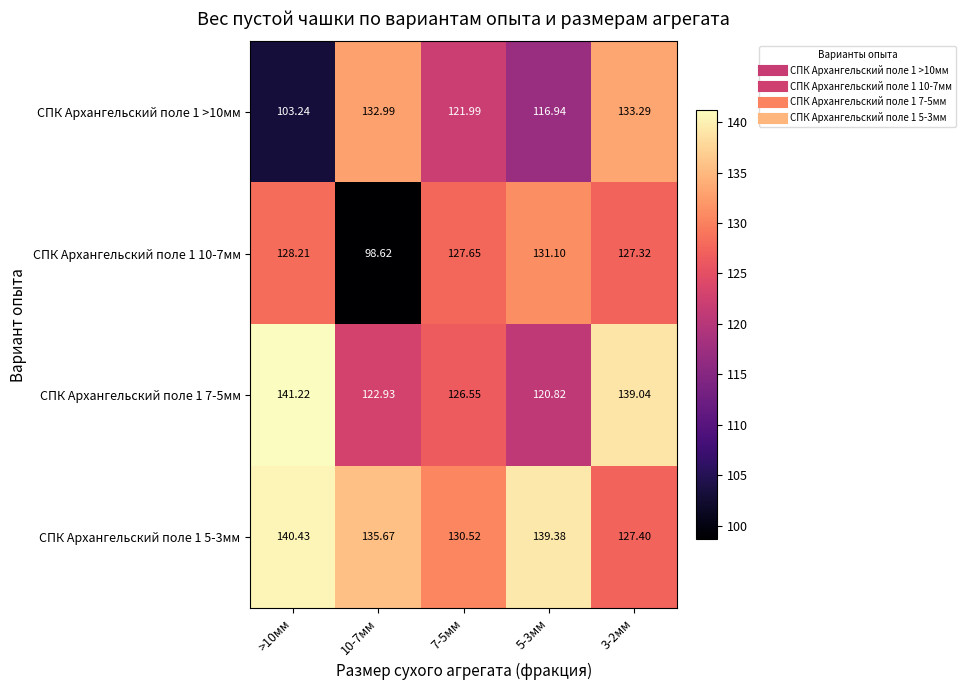

At how many categories does at least one series exceed 133?

4